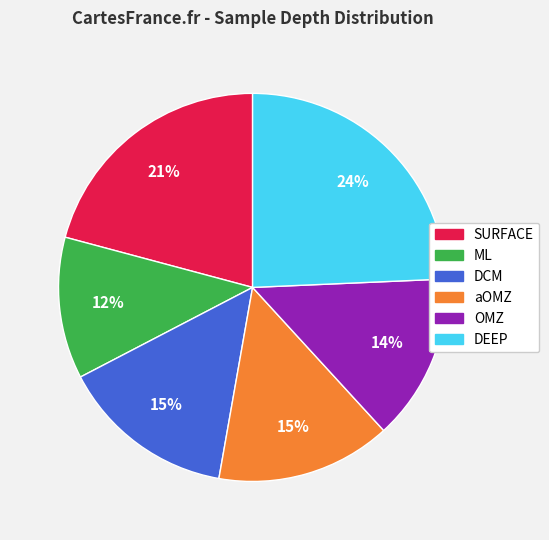

Is DEEP the majority of the pie?

No